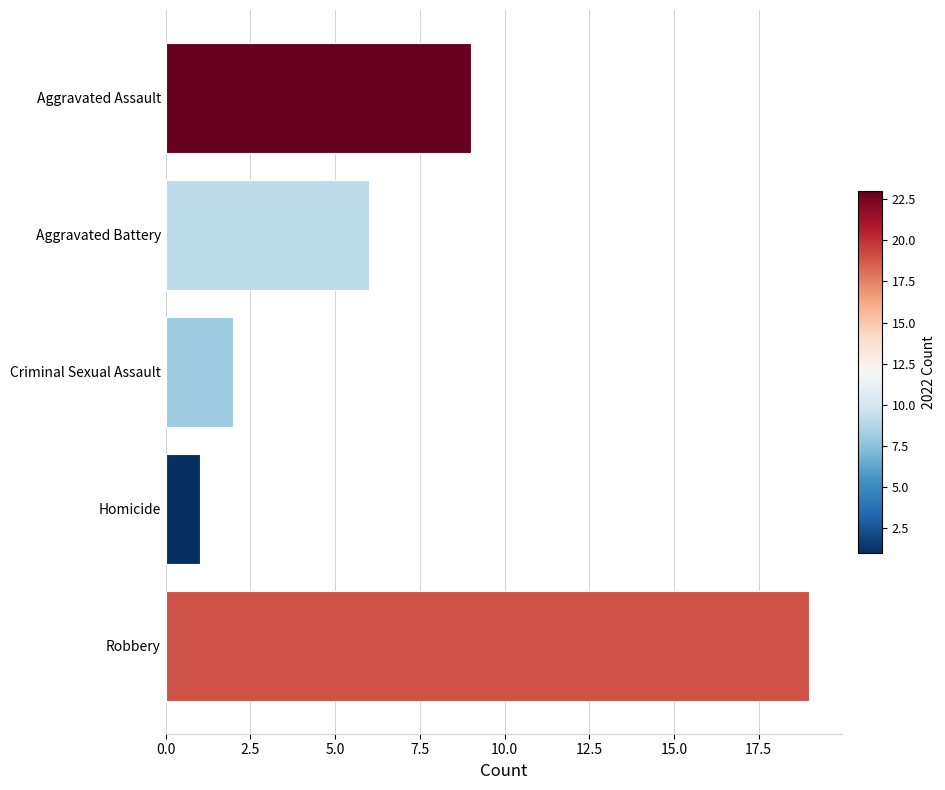

How many data points are less than 6?

2